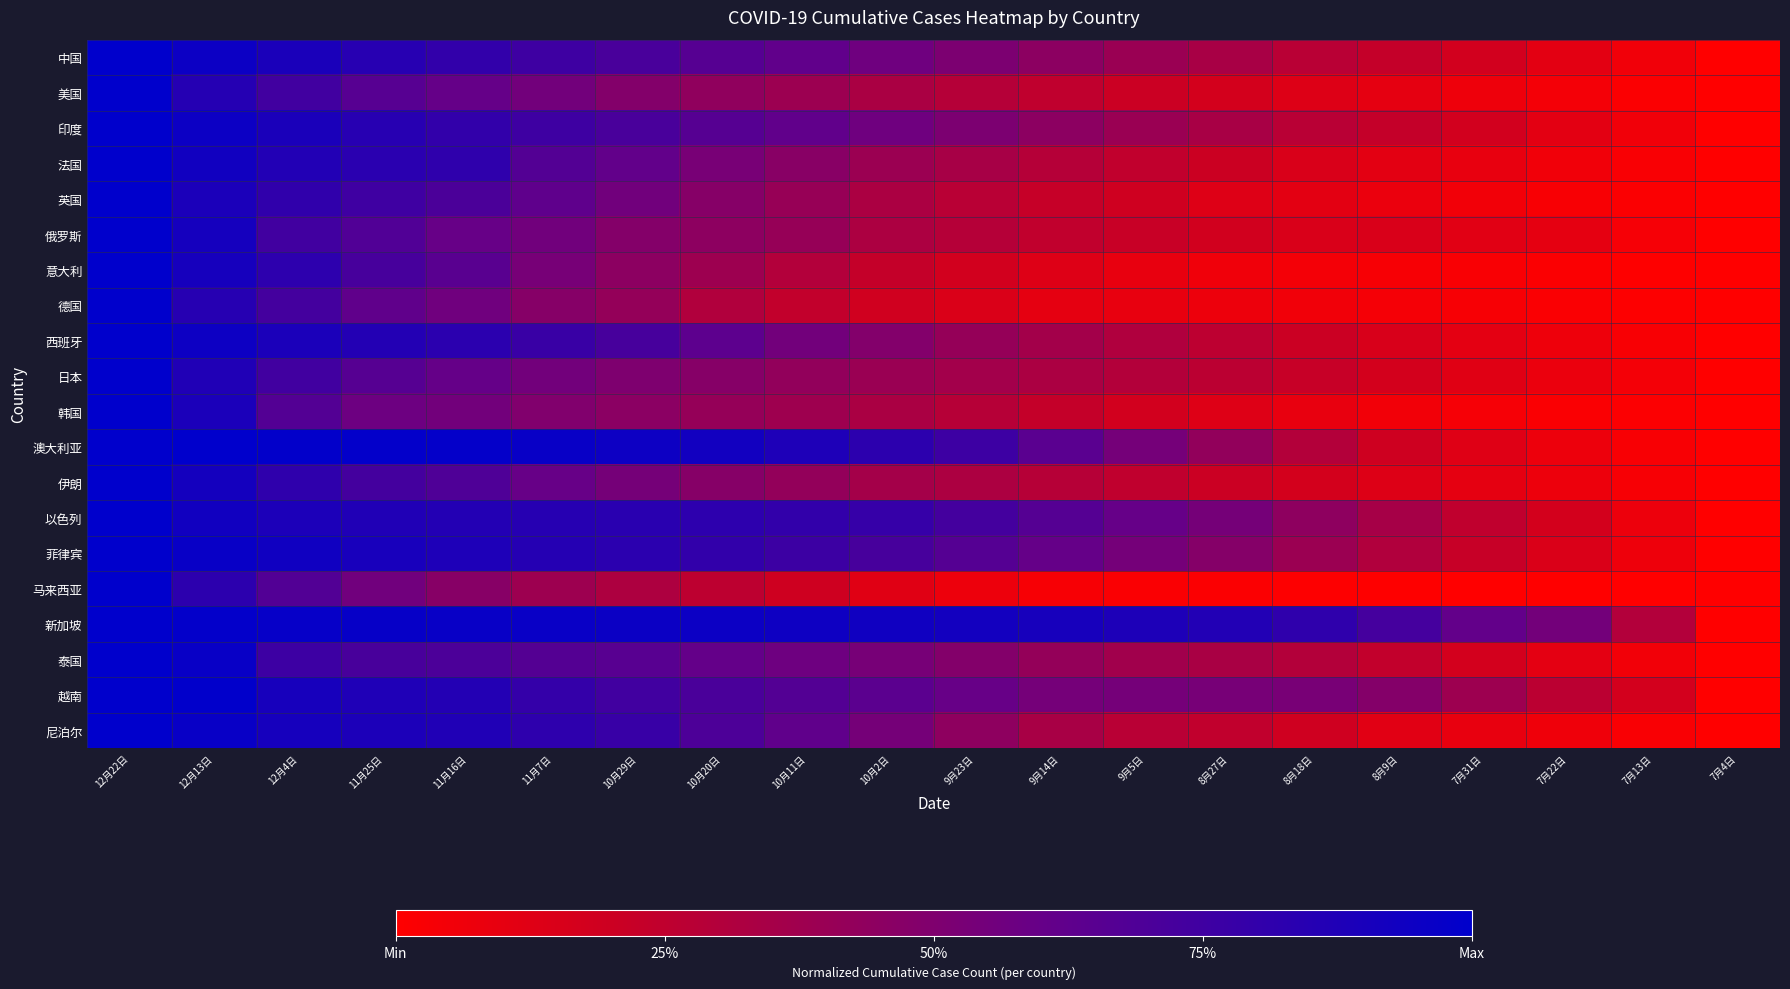

Reading right to left, transcribe all the data shown in this chart.

中国: 7月4日=0.0	7月13日=0.1	7月22日=0.1	7月31日=0.2	8月9日=0.2	8月18日=0.3	8月27日=0.3	9月5日=0.4	9月14日=0.4	9月23日=0.5	10月2日=0.6	10月11日=0.6	10月20日=0.7	10月29日=0.7	11月7日=0.8	11月16日=0.8	11月25日=0.8	12月4日=0.9	12月13日=0.9	12月22日=1.0
美国: 7月4日=0.0	7月13日=0.0	7月22日=0.0	7月31日=0.1	8月9日=0.1	8月18日=0.1	8月27日=0.2	9月5日=0.2	9月14日=0.2	9月23日=0.3	10月2日=0.3	10月11日=0.4	10月20日=0.4	10月29日=0.5	11月7日=0.5	11月16日=0.6	11月25日=0.7	12月4日=0.7	12月13日=0.9	12月22日=1.0
印度: 7月4日=0.0	7月13日=0.1	7月22日=0.1	7月31日=0.2	8月9日=0.2	8月18日=0.3	8月27日=0.3	9月5日=0.4	9月14日=0.4	9月23日=0.5	10月2日=0.6	10月11日=0.6	10月20日=0.7	10月29日=0.7	11月7日=0.8	11月16日=0.8	11月25日=0.8	12月4日=0.9	12月13日=0.9	12月22日=1.0
法国: 7月4日=0.0	7月13日=0.0	7月22日=0.1	7月31日=0.1	8月9日=0.1	8月18日=0.2	8月27日=0.2	9月5日=0.2	9月14日=0.3	9月23日=0.3	10月2日=0.4	10月11日=0.5	10月20日=0.5	10月29日=0.6	11月7日=0.7	11月16日=0.8	11月25日=0.8	12月4日=0.9	12月13日=0.9	12月22日=1.0
英国: 7月4日=0.0	7月13日=0.0	7月22日=0.0	7月31日=0.1	8月9日=0.1	8月18日=0.1	8月27日=0.1	9月5日=0.2	9月14日=0.2	9月23日=0.3	10月2日=0.3	10月11日=0.4	10月20日=0.5	10月29日=0.6	11月7日=0.6	11月16日=0.7	11月25日=0.8	12月4日=0.8	12月13日=0.9	12月22日=1.0
俄罗斯: 7月4日=0.0	7月13日=0.0	7月22日=0.1	7月31日=0.1	8月9日=0.2	8月18日=0.2	8月27日=0.2	9月5日=0.2	9月14日=0.2	9月23日=0.3	10月2日=0.3	10月11日=0.4	10月20日=0.4	10月29日=0.5	11月7日=0.6	11月16日=0.6	11月25日=0.7	12月4日=0.7	12月13日=0.9	12月22日=1.0
意大利: 7月4日=0.0	7月13日=0.0	7月22日=0.0	7月31日=0.0	8月9日=0.0	8月18日=0.0	8月27日=0.1	9月5日=0.1	9月14日=0.1	9月23日=0.2	10月2日=0.2	10月11日=0.3	10月20日=0.4	10月29日=0.4	11月7日=0.5	11月16日=0.6	11月25日=0.7	12月4日=0.8	12月13日=0.9	12月22日=1.0
德国: 7月4日=0.0	7月13日=0.0	7月22日=0.0	7月31日=0.0	8月9日=0.0	8月18日=0.1	8月27日=0.1	9月5日=0.1	9月14日=0.1	9月23日=0.1	10月2日=0.2	10月11日=0.2	10月20日=0.3	10月29日=0.4	11月7日=0.5	11月16日=0.6	11月25日=0.6	12月4日=0.7	12月13日=0.9	12月22日=1.0
西班牙: 7月4日=0.0	7月13日=0.0	7月22日=0.1	7月31日=0.1	8月9日=0.2	8月18日=0.2	8月27日=0.3	9月5日=0.3	9月14日=0.4	9月23日=0.4	10月2日=0.5	10月11日=0.6	10月20日=0.6	10月29日=0.7	11月7日=0.8	11月16日=0.8	11月25日=0.9	12月4日=0.9	12月13日=0.9	12月22日=1.0
日本: 7月4日=0.0	7月13日=0.0	7月22日=0.1	7月31日=0.1	8月9日=0.2	8月18日=0.2	8月27日=0.3	9月5日=0.3	9月14日=0.3	9月23日=0.4	10月2日=0.4	10月11日=0.4	10月20日=0.5	10月29日=0.5	11月7日=0.5	11月16日=0.6	11月25日=0.7	12月4日=0.7	12月13日=0.9	12月22日=1.0
韩国: 7月4日=0.0	7月13日=0.0	7月22日=0.0	7月31日=0.0	8月9日=0.1	8月18日=0.1	8月27日=0.1	9月5日=0.2	9月14日=0.2	9月23日=0.3	10月2日=0.3	10月11日=0.4	10月20日=0.4	10月29日=0.5	11月7日=0.5	11月16日=0.5	11月25日=0.6	12月4日=0.7	12月13日=0.9	12月22日=1.0
澳大利亚: 7月4日=0.0	7月13日=0.0	7月22日=0.1	7月31日=0.1	8月9日=0.2	8月18日=0.3	8月27日=0.4	9月5日=0.5	9月14日=0.6	9月23日=0.8	10月2日=0.8	10月11日=0.9	10月20日=0.9	10月29日=0.9	11月7日=1.0	11月16日=1.0	11月25日=1.0	12月4日=1.0	12月13日=1.0	12月22日=1.0
伊朗: 7月4日=0.0	7月13日=0.0	7月22日=0.1	7月31日=0.1	8月9日=0.1	8月18日=0.2	8月27日=0.2	9月5日=0.2	9月14日=0.3	9月23日=0.3	10月2日=0.4	10月11日=0.4	10月20日=0.5	10月29日=0.5	11月7日=0.6	11月16日=0.7	11月25日=0.7	12月4日=0.8	12月13日=0.9	12月22日=1.0
以色列: 7月4日=0.0	7月13日=0.1	7月22日=0.2	7月31日=0.2	8月9日=0.3	8月18日=0.4	8月27日=0.5	9月5日=0.6	9月14日=0.7	9月23日=0.7	10月2日=0.8	10月11日=0.8	10月20日=0.8	10月29日=0.8	11月7日=0.8	11月16日=0.9	11月25日=0.9	12月4日=0.9	12月13日=0.9	12月22日=1.0
菲律宾: 7月4日=0.0	7月13日=0.1	7月22日=0.1	7月31日=0.2	8月9日=0.3	8月18日=0.4	8月27日=0.5	9月5日=0.5	9月14日=0.6	9月23日=0.7	10月2日=0.7	10月11日=0.8	10月20日=0.8	10月29日=0.8	11月7日=0.9	11月16日=0.9	11月25日=0.9	12月4日=0.9	12月13日=1.0	12月22日=1.0
马来西亚: 7月4日=0.0	7月13日=0.0	7月22日=0.0	7月31日=0.0	8月9日=0.0	8月18日=0.0	8月27日=0.0	9月5日=0.0	9月14日=0.0	9月23日=0.1	10月2日=0.1	10月11日=0.2	10月20日=0.3	10月29日=0.3	11月7日=0.4	11月16日=0.5	11月25日=0.6	12月4日=0.7	12月13日=0.8	12月22日=1.0
新加坡: 7月4日=0.0	7月13日=0.3	7月22日=0.5	7月31日=0.6	8月9日=0.7	8月18日=0.8	8月27日=0.9	9月5日=0.9	9月14日=0.9	9月23日=0.9	10月2日=0.9	10月11日=0.9	10月20日=1.0	10月29日=1.0	11月7日=1.0	11月16日=1.0	11月25日=1.0	12月4日=1.0	12月13日=1.0	12月22日=1.0
泰国: 7月4日=0.0	7月13日=0.1	7月22日=0.1	7月31日=0.2	8月9日=0.2	8月18日=0.3	8月27日=0.3	9月5日=0.4	9月14日=0.4	9月23日=0.5	10月2日=0.5	10月11日=0.6	10月20日=0.6	10月29日=0.7	11月7日=0.7	11月16日=0.7	11月25日=0.7	12月4日=0.8	12月13日=1.0	12月22日=1.0
越南: 7月4日=0.0	7月13日=0.2	7月22日=0.3	7月31日=0.4	8月9日=0.5	8月18日=0.5	8月27日=0.5	9月5日=0.5	9月14日=0.5	9月23日=0.6	10月2日=0.6	10月11日=0.7	10月20日=0.7	10月29日=0.7	11月7日=0.8	11月16日=0.9	11月25日=0.9	12月4日=0.9	12月13日=1.0	12月22日=1.0
尼泊尔: 7月4日=0.0	7月13日=0.0	7月22日=0.1	7月31日=0.1	8月9日=0.1	8月18日=0.2	8月27日=0.2	9月5日=0.3	9月14日=0.3	9月23日=0.4	10月2日=0.5	10月11日=0.6	10月20日=0.7	10月29日=0.8	11月7日=0.8	11月16日=0.9	11月25日=0.9	12月4日=0.9	12月13日=1.0	12月22日=1.0